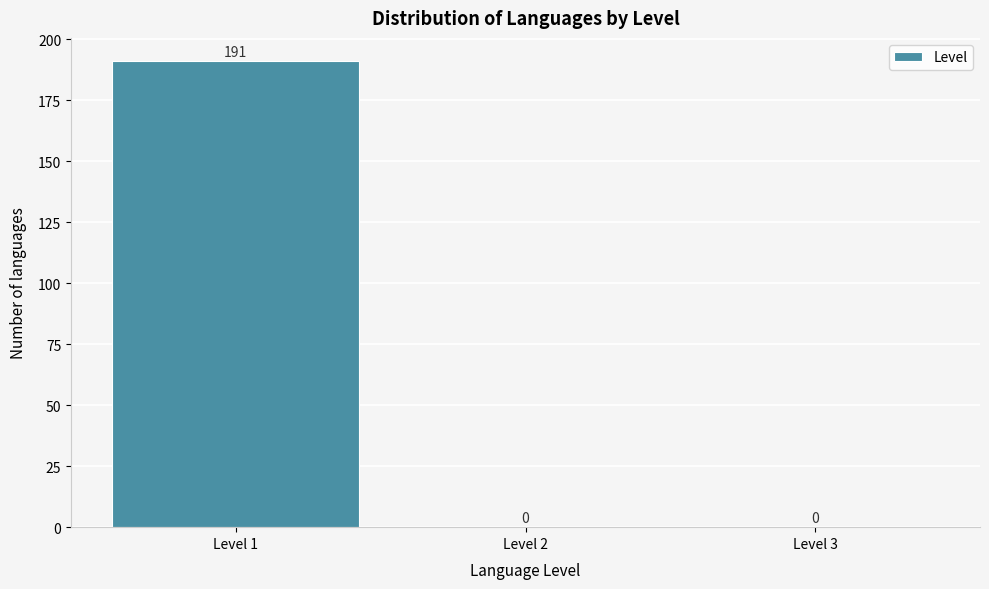

Reading left to right, transcribe this chart: for each bar, give the range it covers on the x-axis and its height.

0.5 to 1.5: 191
1.5 to 2.5: 0
2.5 to 3.5: 0